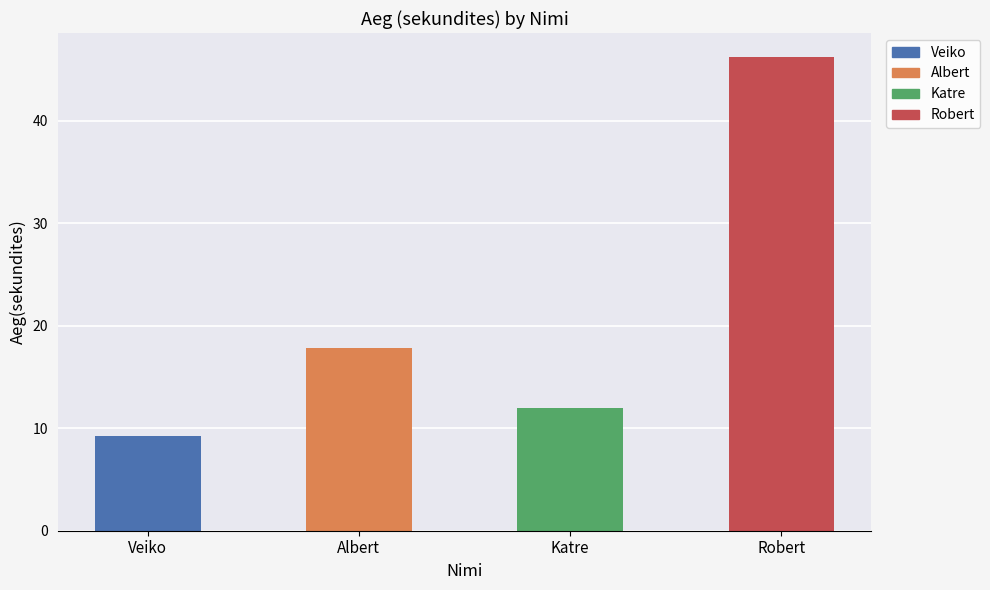

List the labels in order of value, smallest first.

Veiko, Katre, Albert, Robert